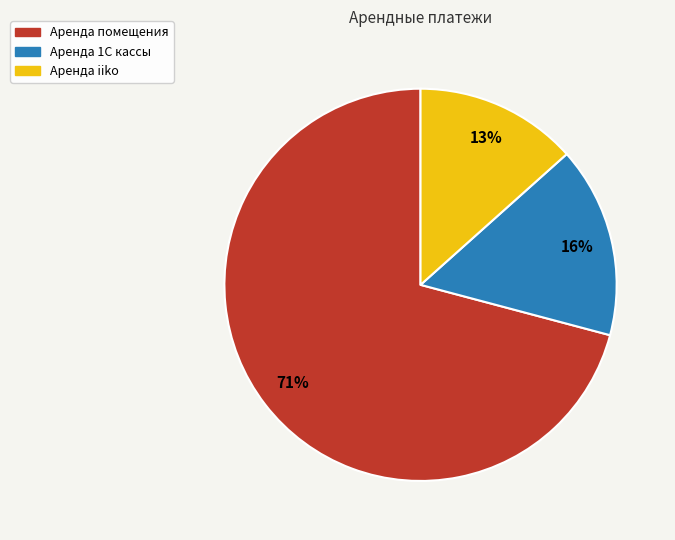

Which has a higher value, Аренда iiko or Аренда 1С кассы?

Аренда 1С кассы